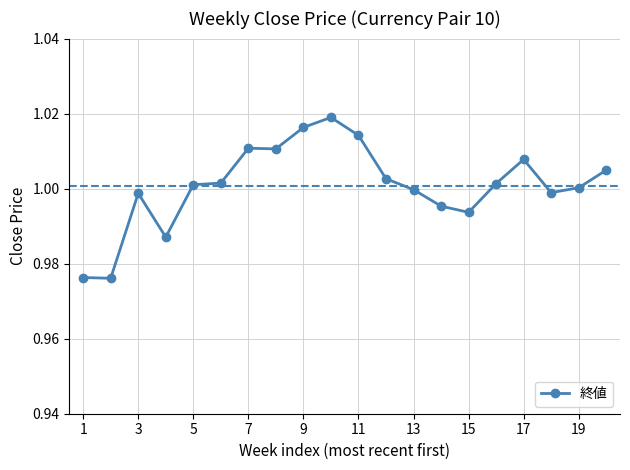

What is the sum of all values?

20.0